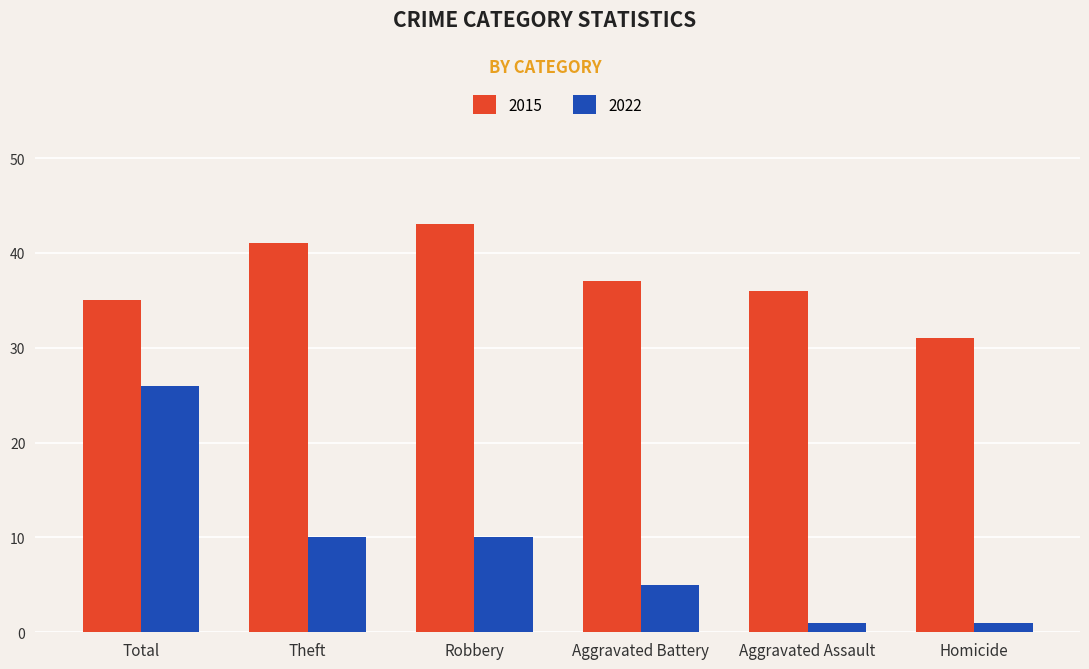

At how many categories does at least one series exceed 24?

6